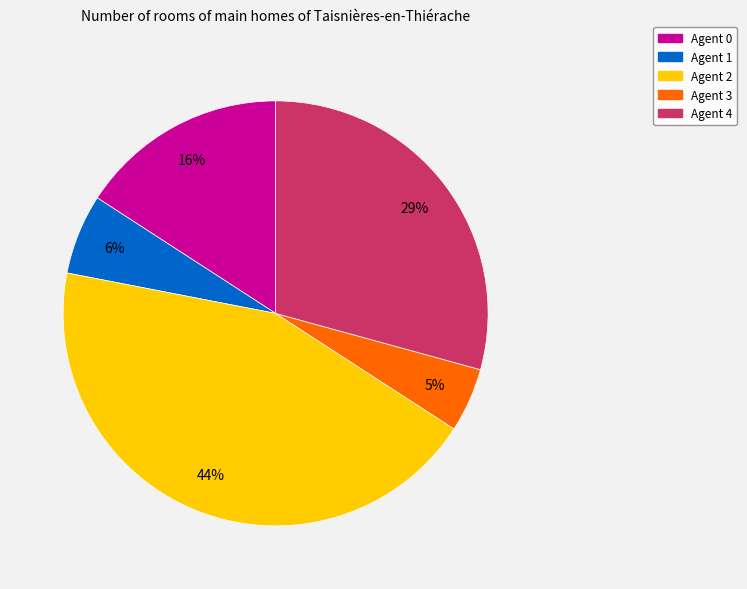

To the nearest percent, what is the average slice percentage?

20%